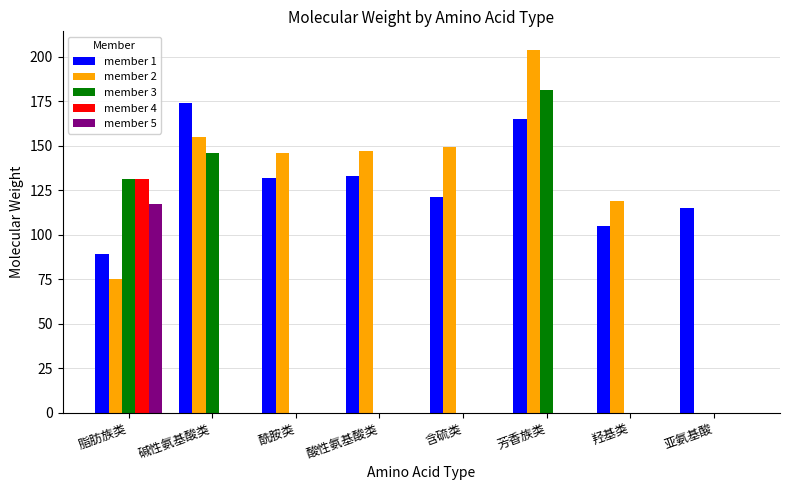

True or false: member 2 has a value of 76.7 at 碱性氨基酸类.

False